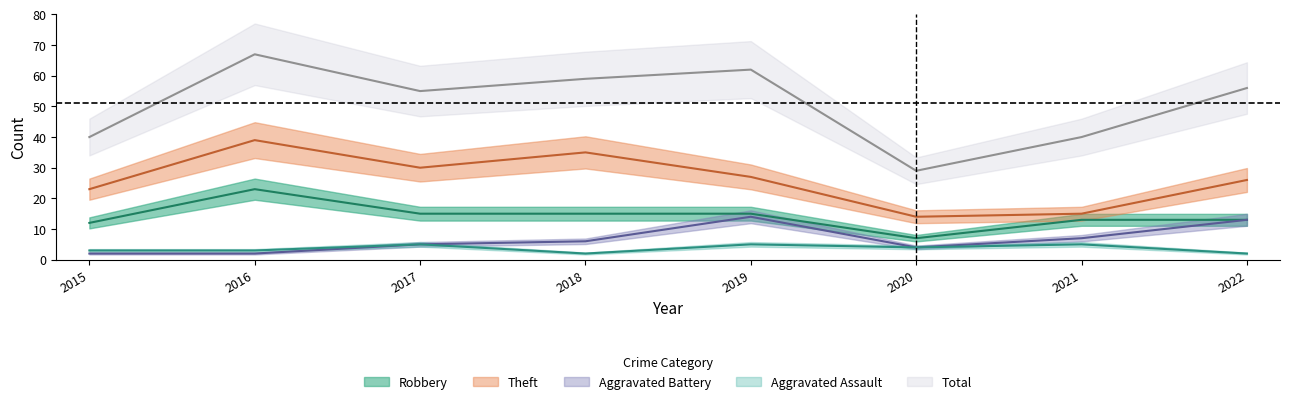

What is the approximate value of Aggravated Assault at 2016?

3